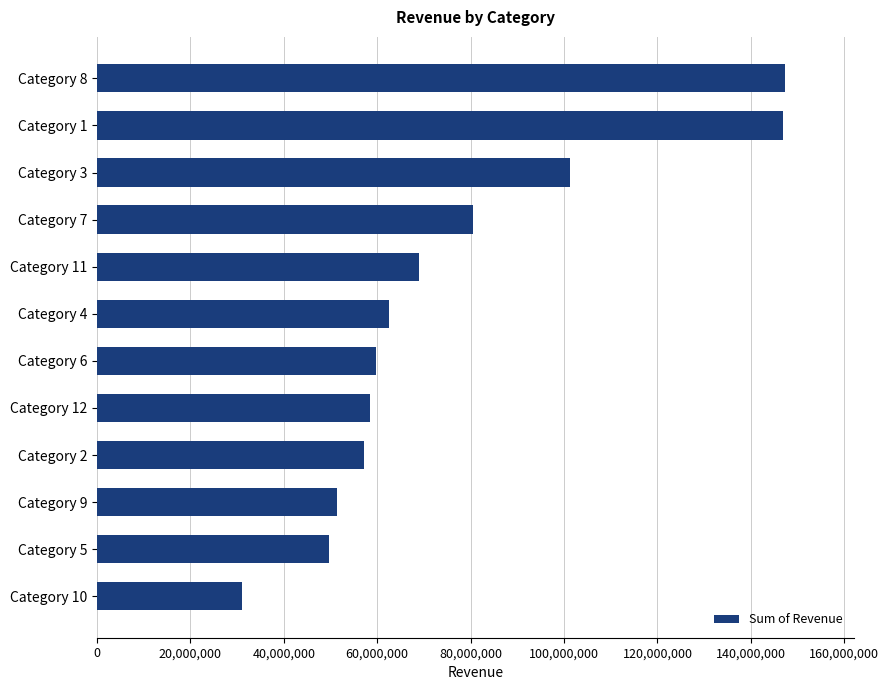

What is the smallest value displayed?

30956260